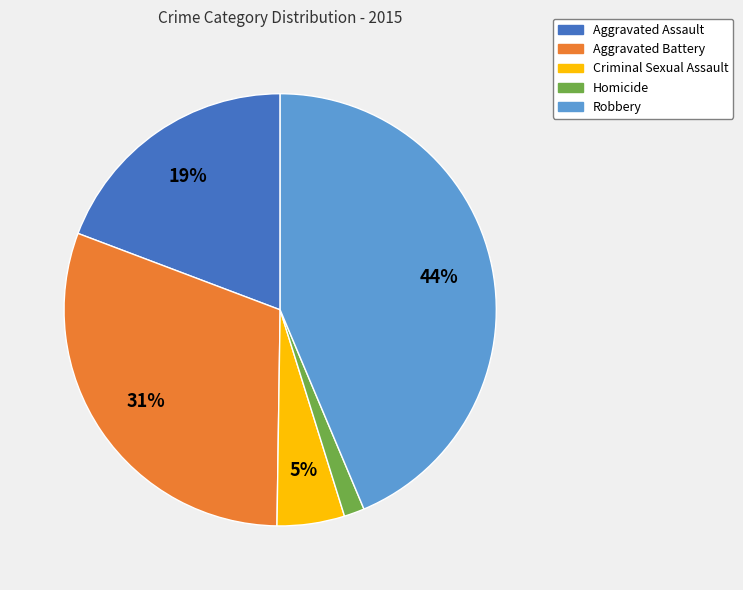

To the nearest percent, what portion does Criminal Sexual Assault represent?

5%